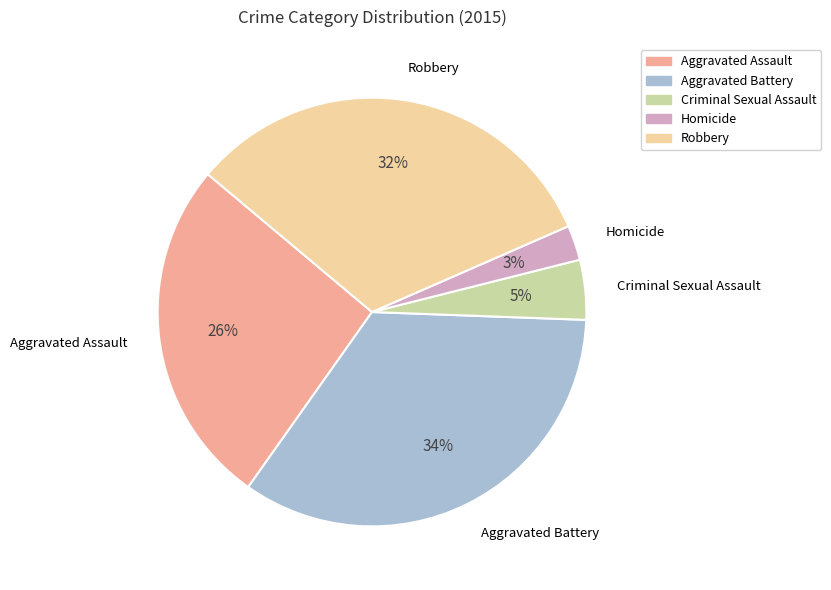

Between Aggravated Assault and Robbery, which is larger?

Robbery